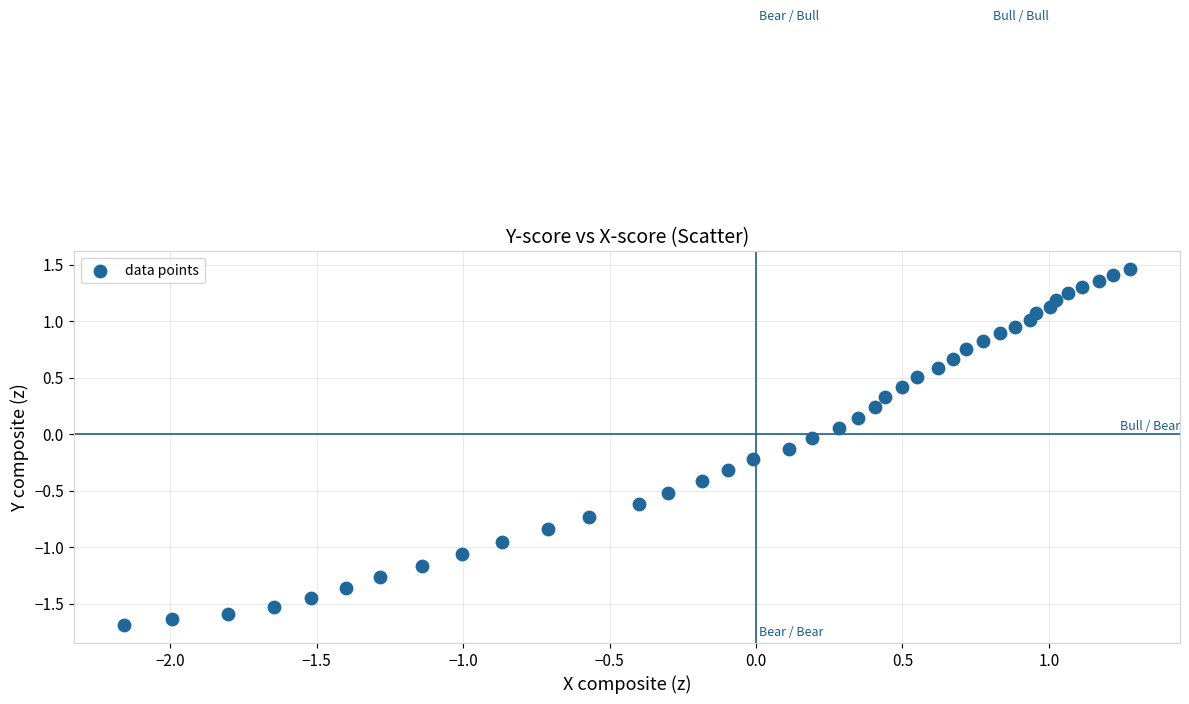

What is the range of X values (max minus min)?

3.4